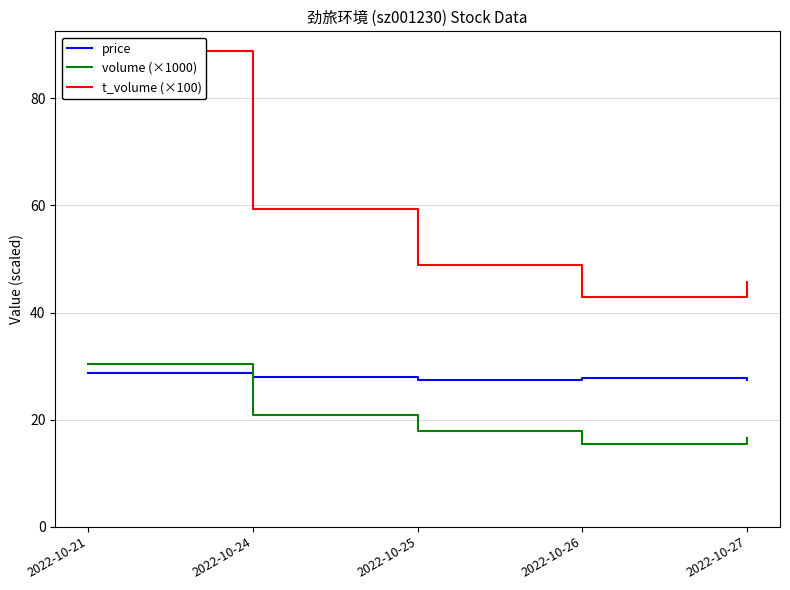

What is the difference between the volume (×1000) values at 2022-10-27 and 2022-10-26?

1.1